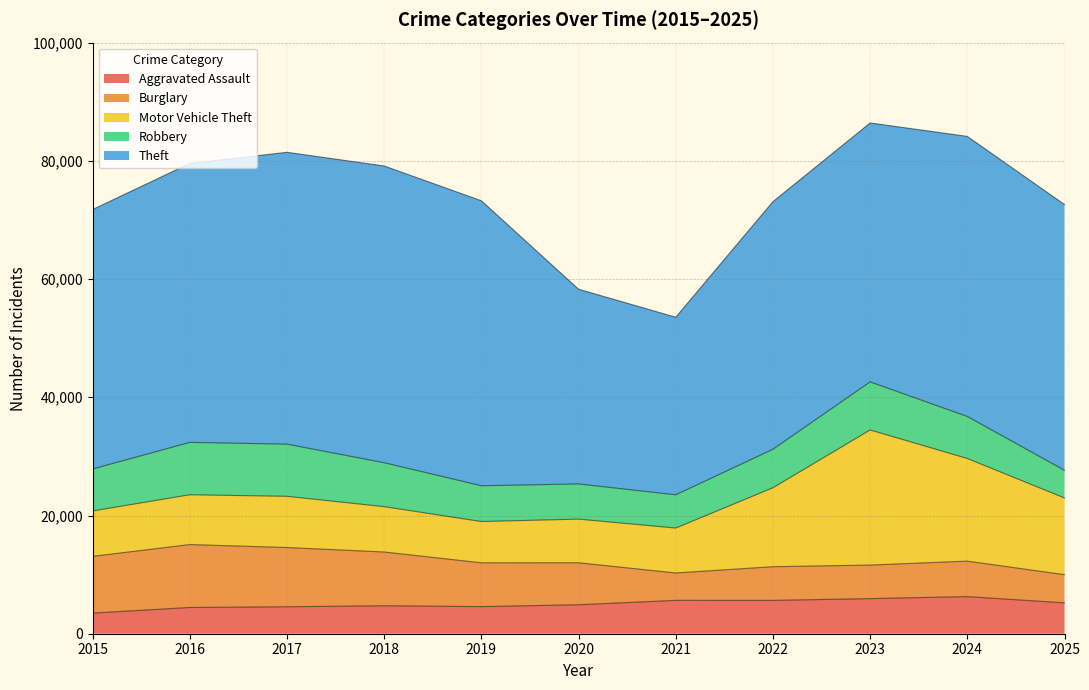

At which label is Motor Vehicle Theft closest to 14919?

2022